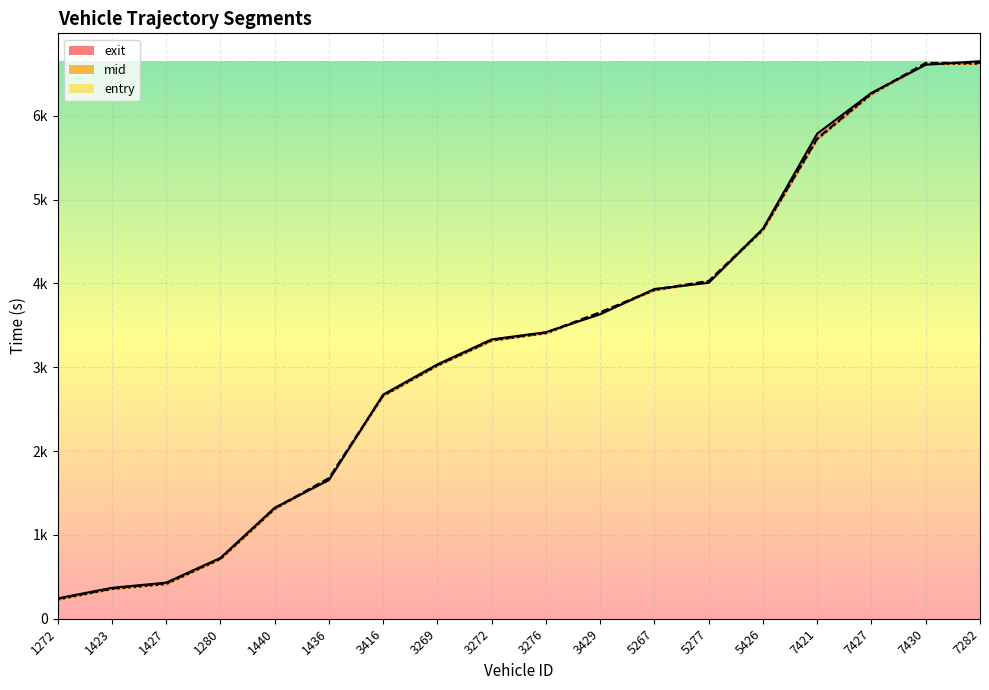

Reading right to left, list all the values displayed in this chart.

exit: 6651.1	6609.0	6273.9	5787.3	4653.8	4007.7	3933.7	3632.4	3418.7	3332.5	3034.9	2673.9	1654.2	1323.8	725.7	430.6	368.9	242.9
mid: 6632.4	6630.4	6267.2	5729.5	4646.4	4030.3	3927.1	3656.5	3413.5	3325.6	3027.5	2667.1	1678.1	1318.0	719.2	423.1	362.2	237.4
entry: 6620.8	6618.6	6258.8	5721.0	4637.4	4020.6	3919.1	3649.0	3405.7	3317.5	3018.6	2658.7	1669.0	1308.9	711.2	413.2	353.6	228.8